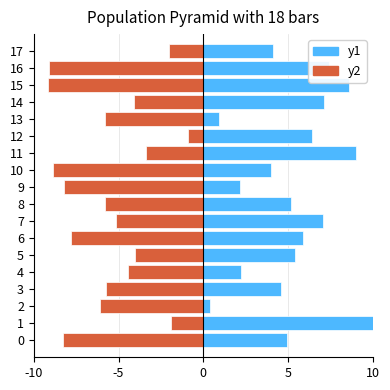

Reading left to right, transcribe all the data shown in this chart.

y1: 4.9	10.0	0.4	4.6	2.2	5.4	5.9	7.0	5.2	2.1	4.0	9.0	6.4	0.9	7.1	8.6	7.4	4.1
y2: -8.3	-1.9	-6.1	-5.7	-4.4	-4.0	-7.8	-5.2	-5.8	-8.2	-8.9	-3.4	-0.9	-5.8	-4.1	-9.2	-9.1	-2.0